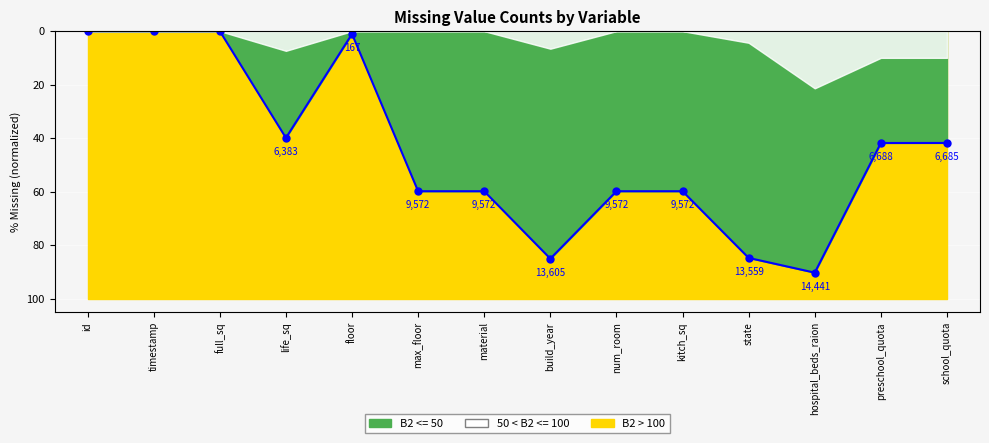

Reading right to left, extract all data points from this chart.

41.8	41.8	90.3	84.7	59.8	59.8	85.0	59.8	59.8	1.0	39.9	0.0	0.0	0.0